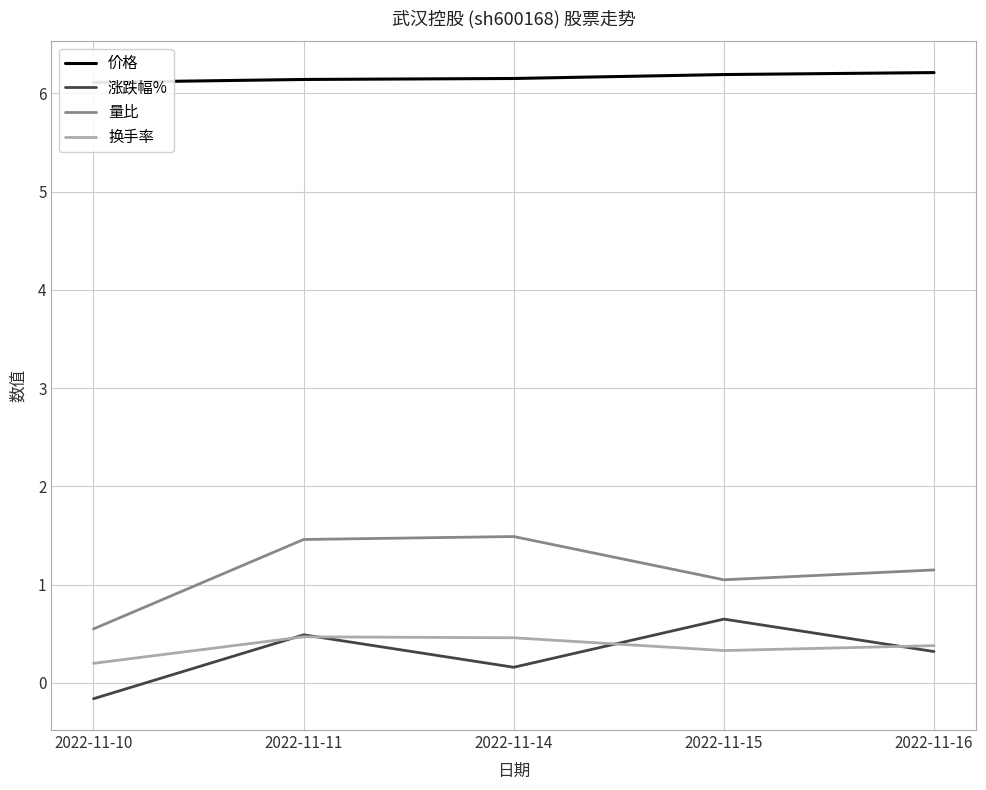

List the labels in order of 涨跌幅% value, largest first.

2022-11-15, 2022-11-11, 2022-11-16, 2022-11-14, 2022-11-10